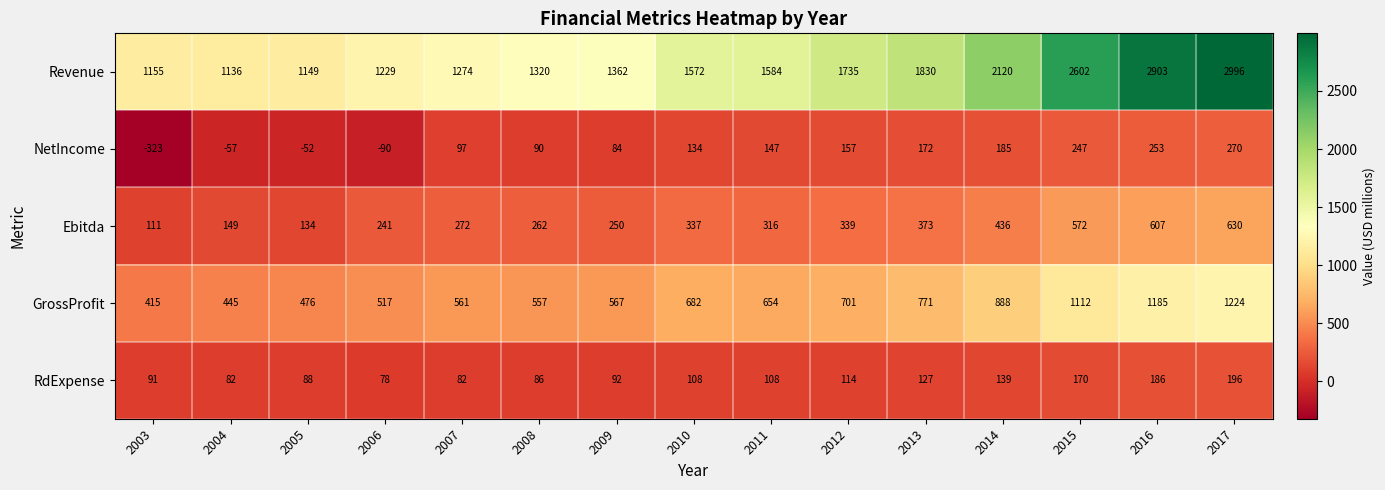

What is the smallest value displayed?

-323